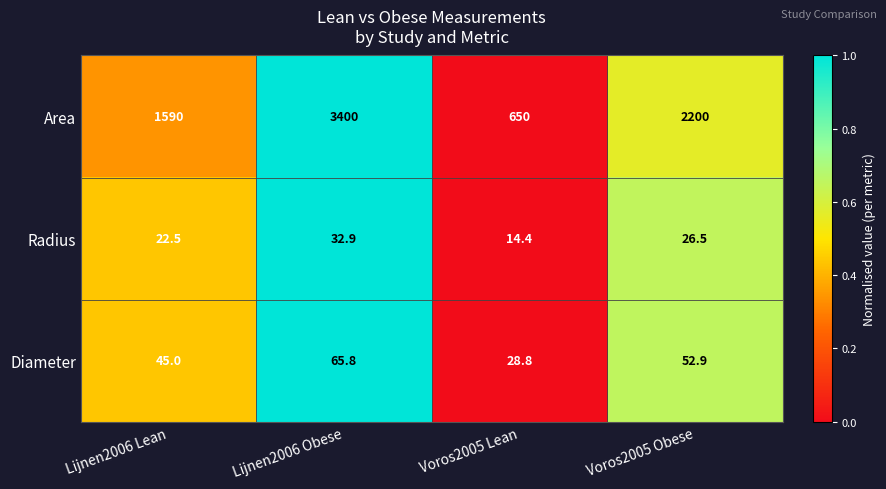

Between Lijnen2006 Lean and Voros2005 Lean, which series saw the biggest shift?

Area